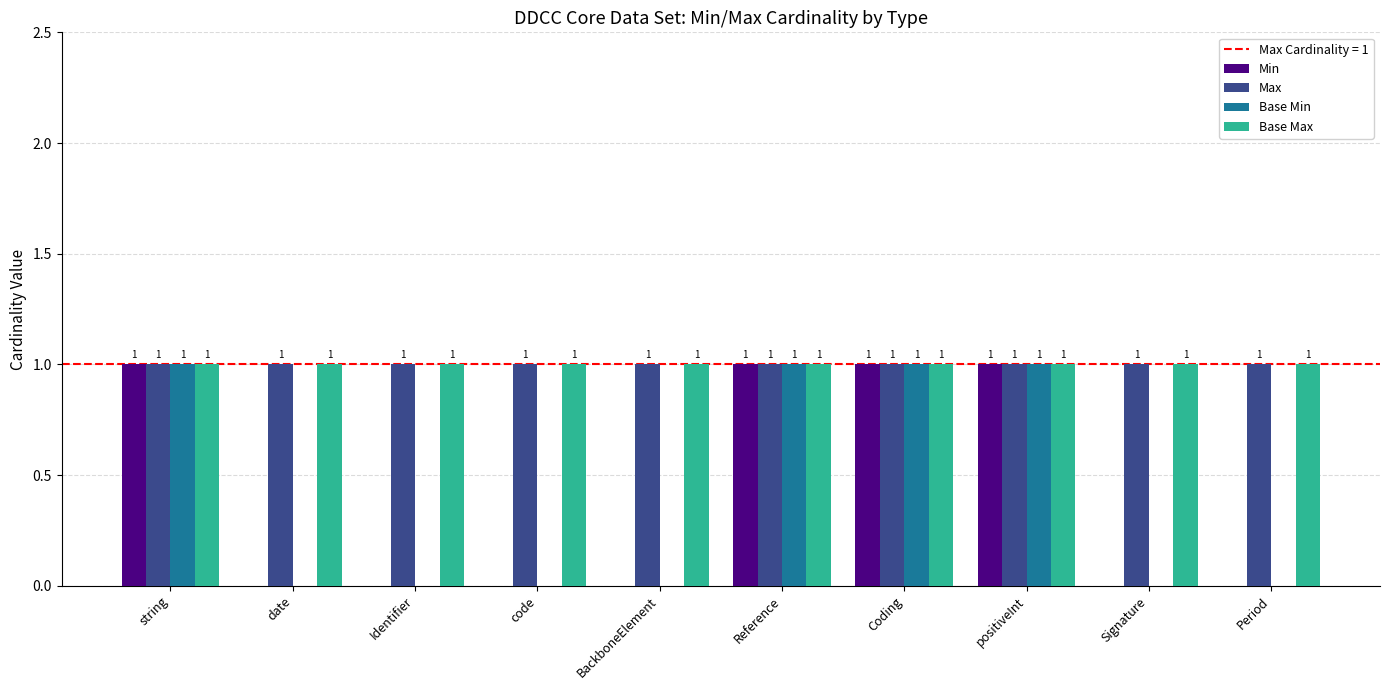

What is the sum of all Max values?

10